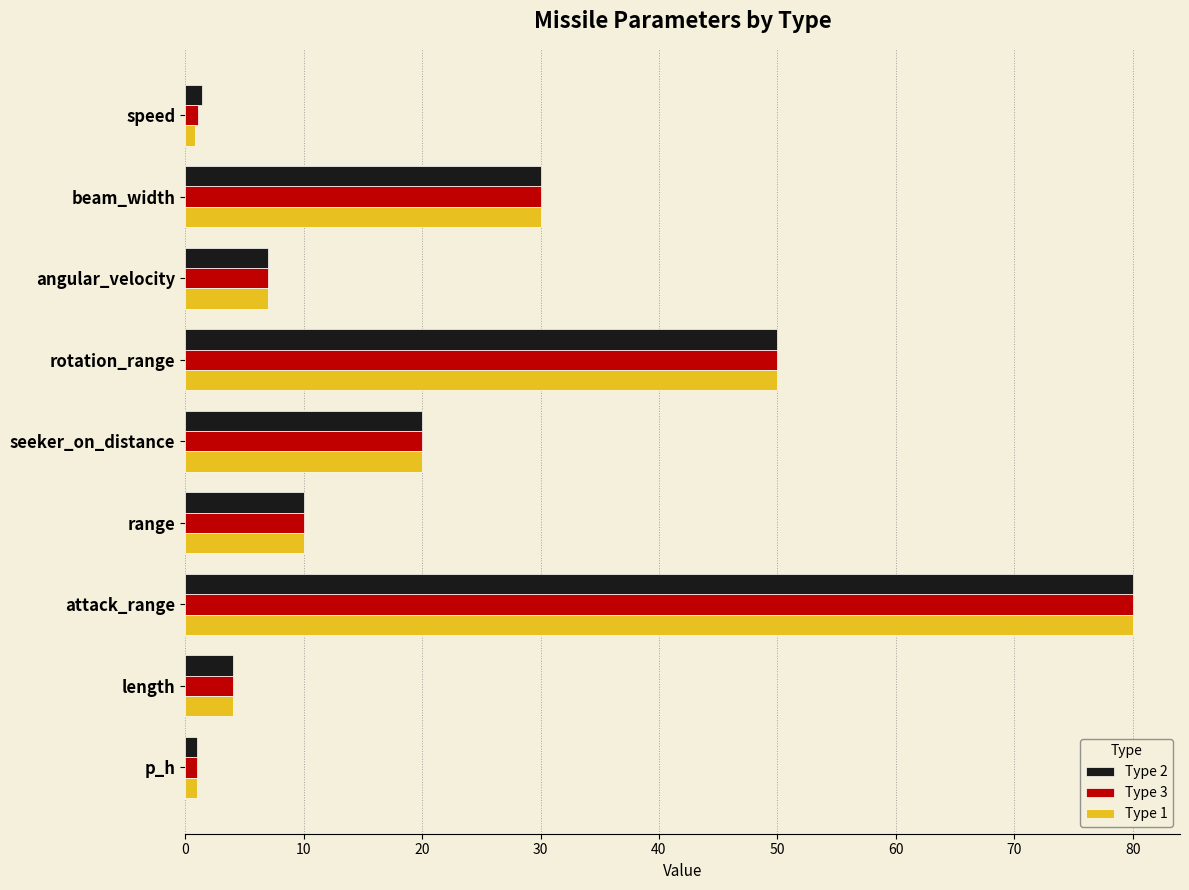

List the series in order of their overall mean, lowest first.

Type 1, Type 3, Type 2